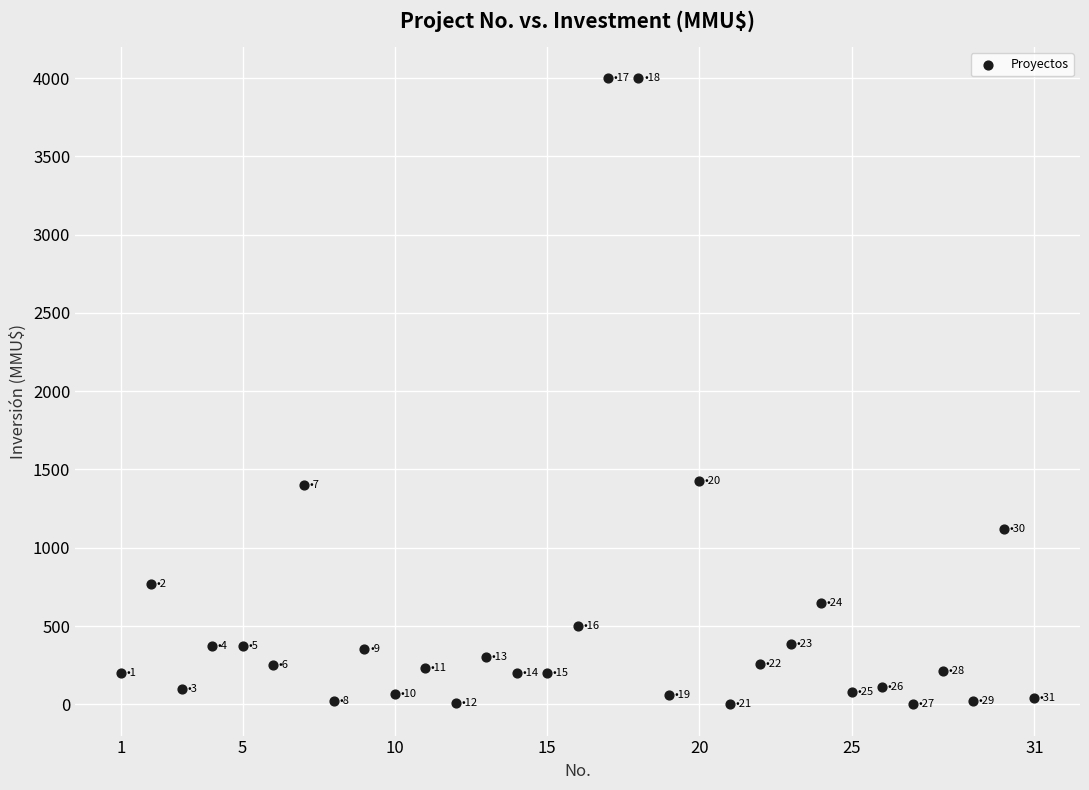

What is the range of X values (max minus min)?

30